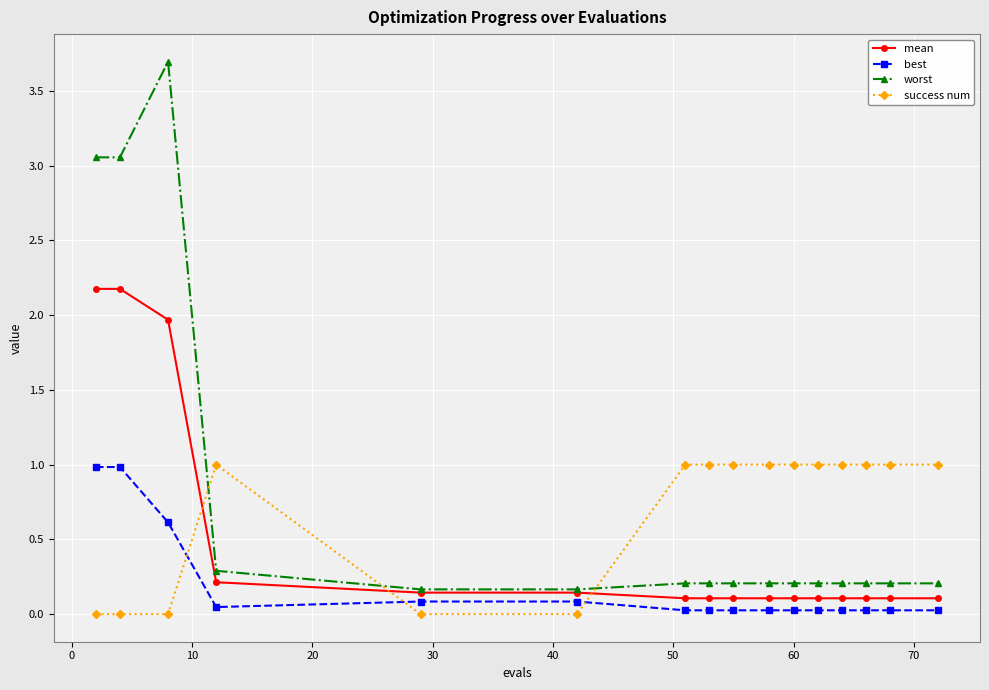

What is the average value of the success num series?

0.7